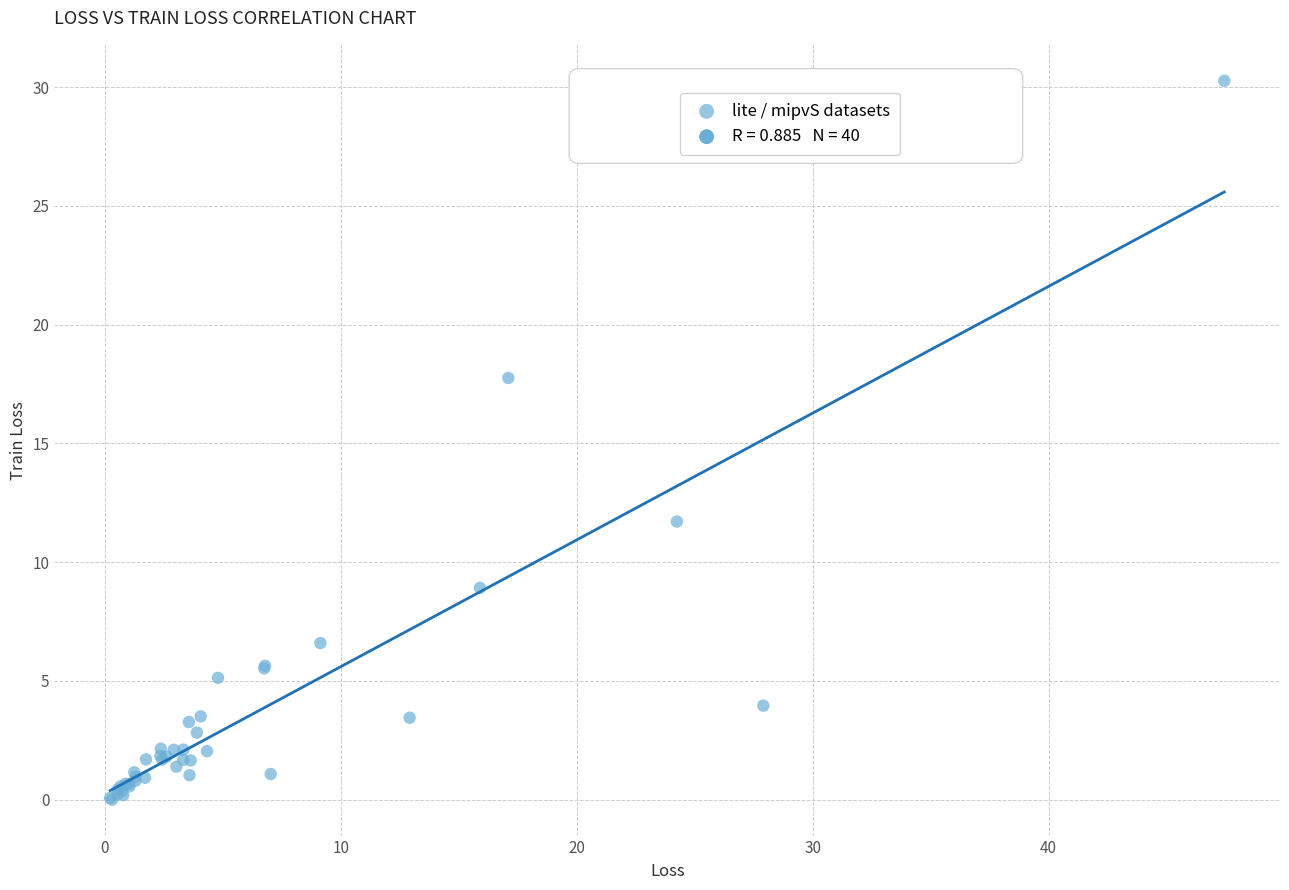

What Y value in the scatter plot is closest to 15?

17.8